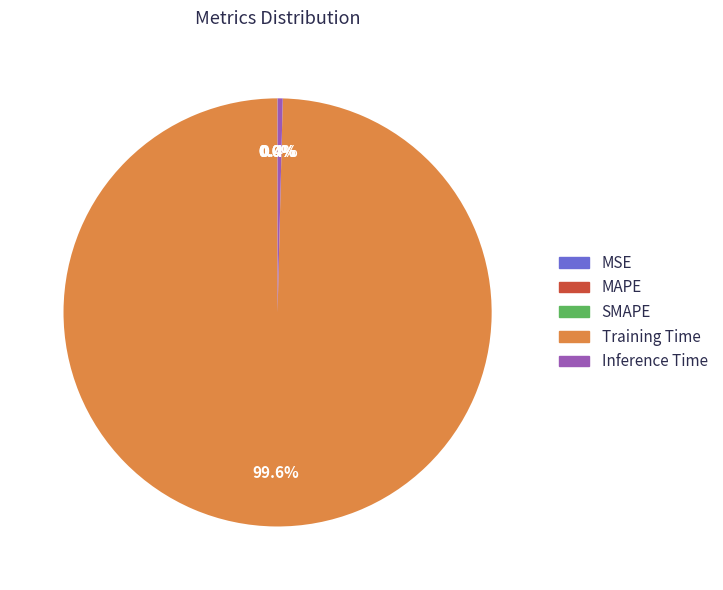

True or false: Training Time accounts for 100% of the total.

True